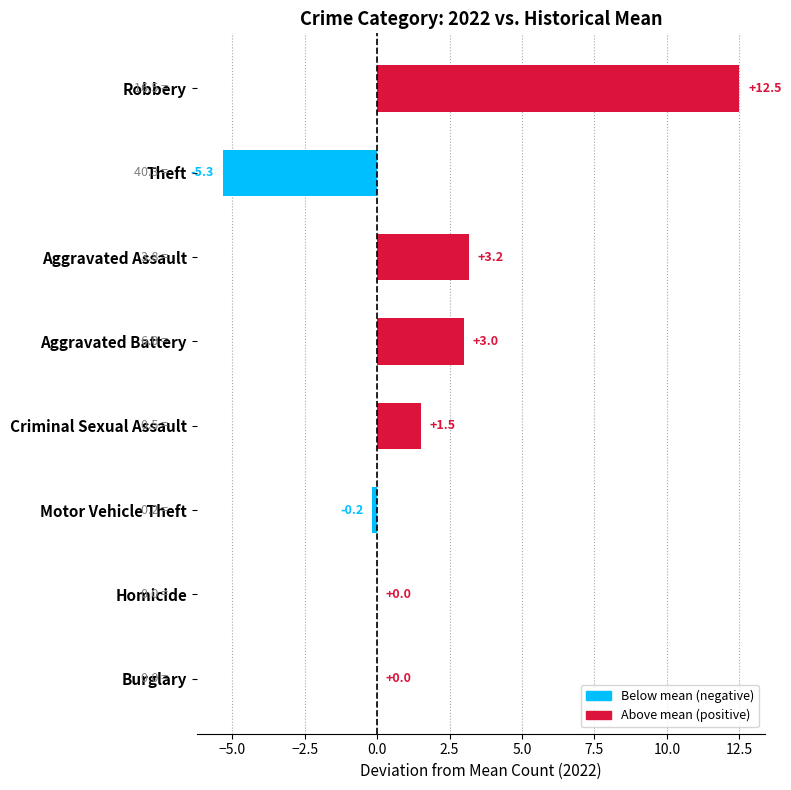

How many data points are above 1?

4